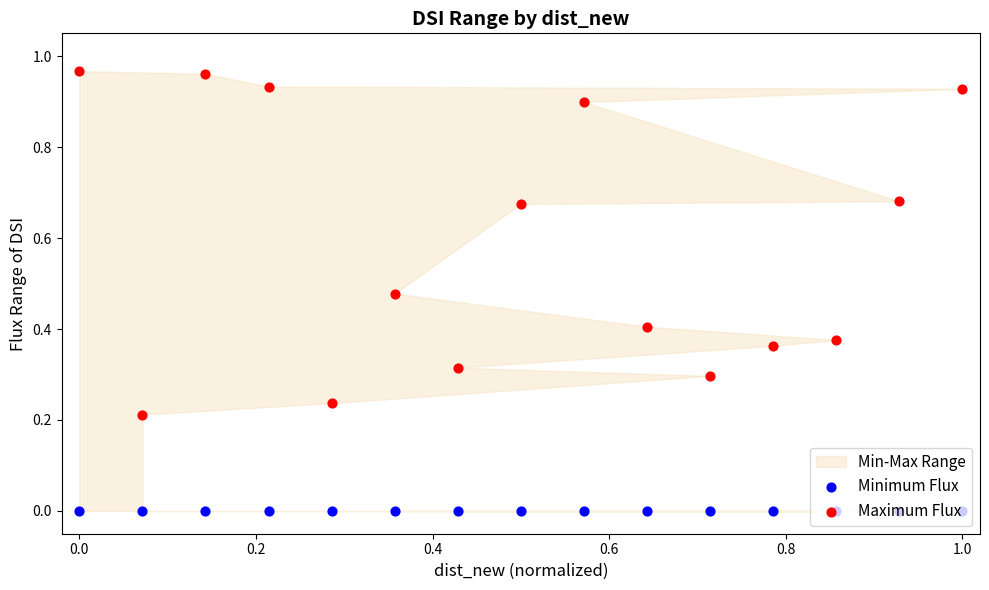

At how many categories does at least one series exceed 0?

15